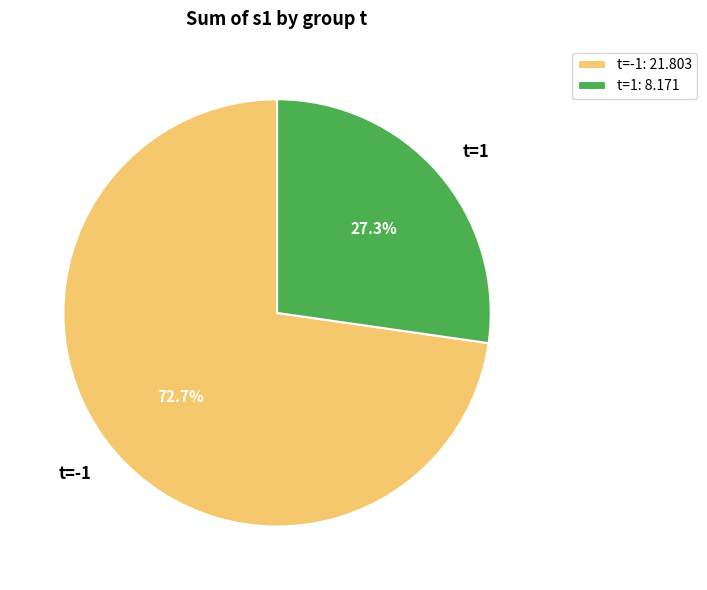

Does t=-1 account for over 50% of the chart?

Yes